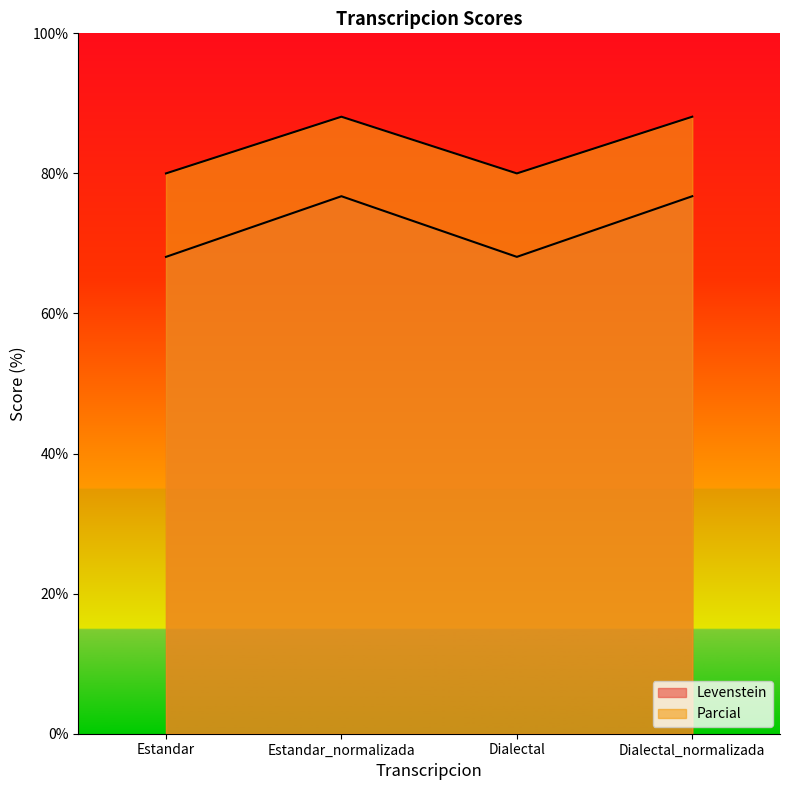

At Estandar_normalizada, list the series in order from largest to smallest.

Parcial, Levenstein